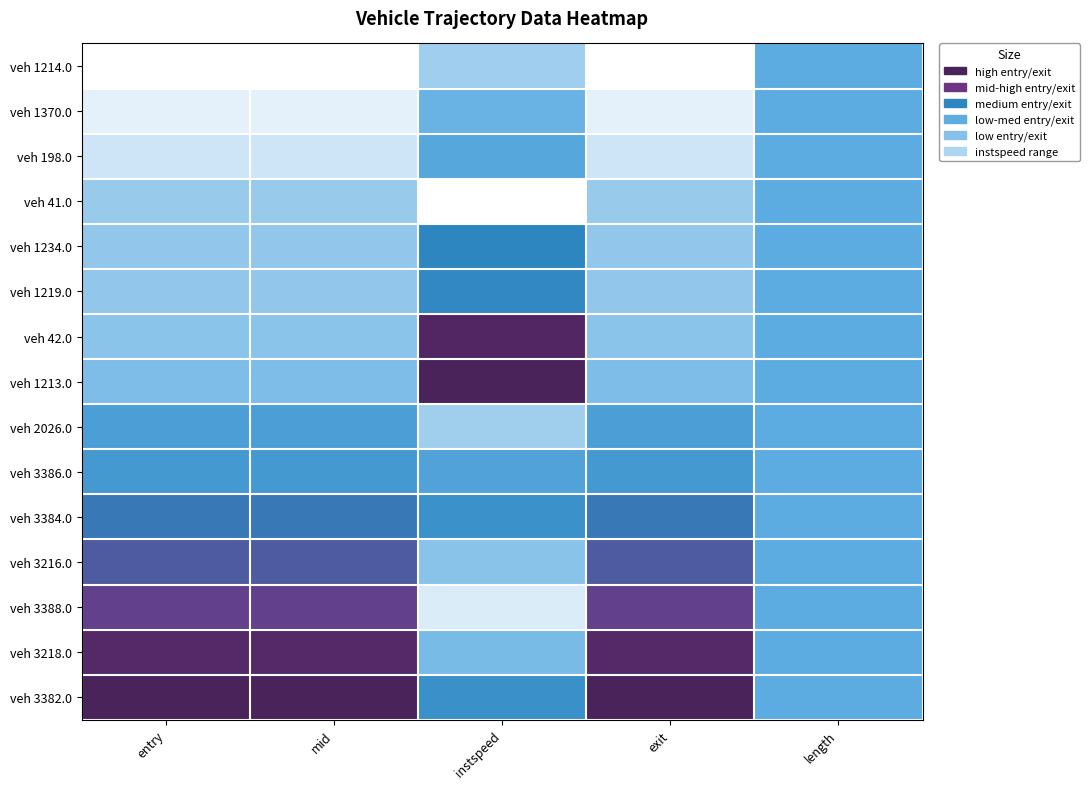

How many distinct data groups are displayed?

15